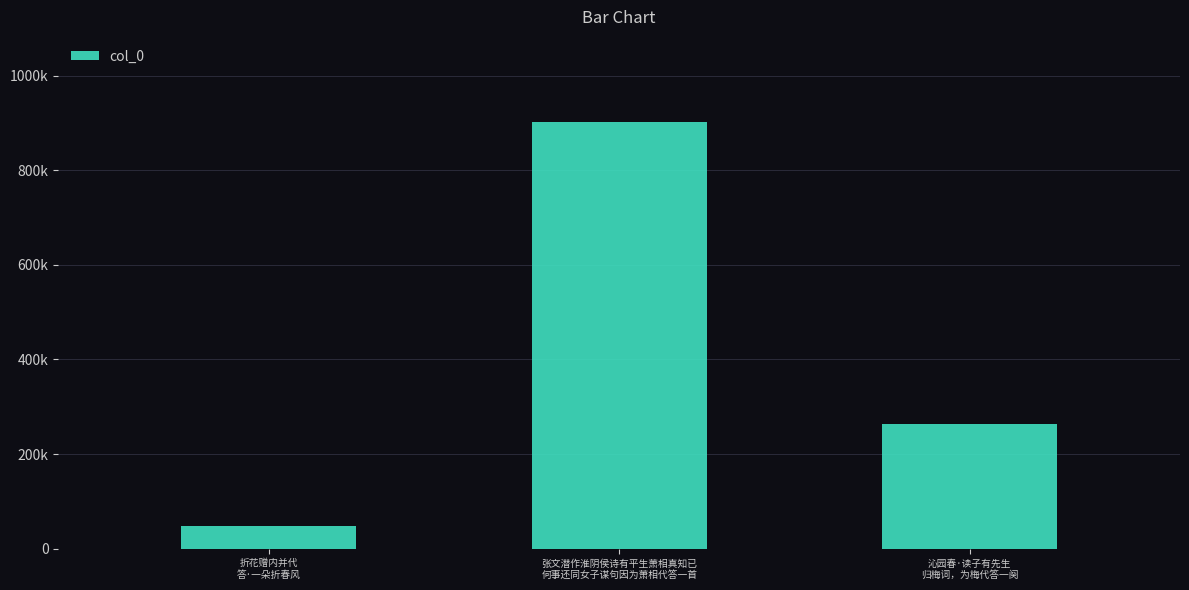

Reading right to left, what are all the values shown in this chart?

沁园春·读子有先生
归梅词，为梅代答一阕=262836	张文潜作淮阴侯诗有平生萧相真知已
何事还同女子谋句因为萧相代答一首=901709	折花赠内并代
答·一朵折春风=48811